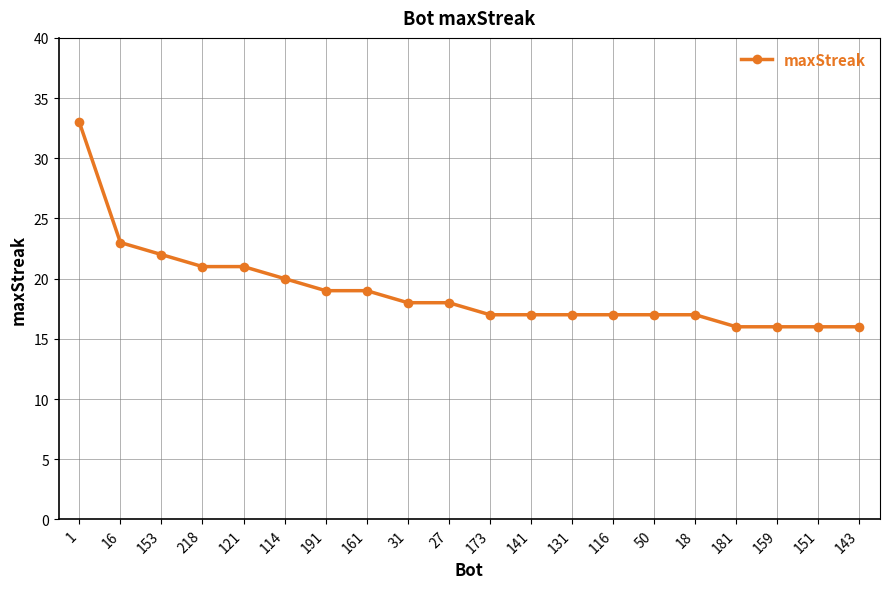

What is the sum of all values?

380